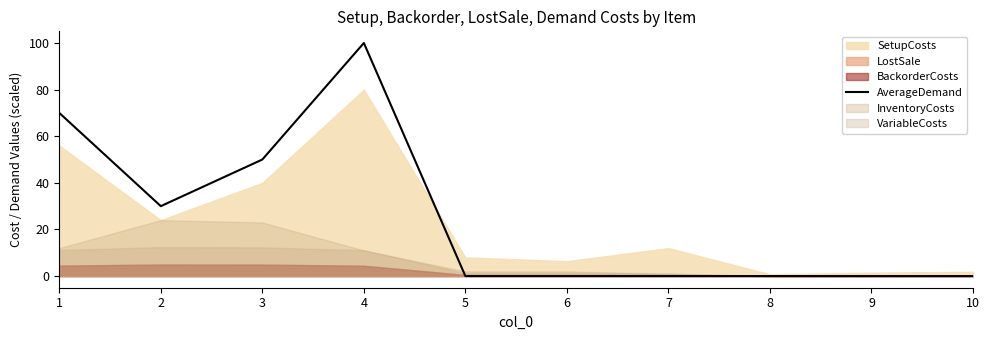

The value of AverageDemand at 7 is -51. True or false?

False